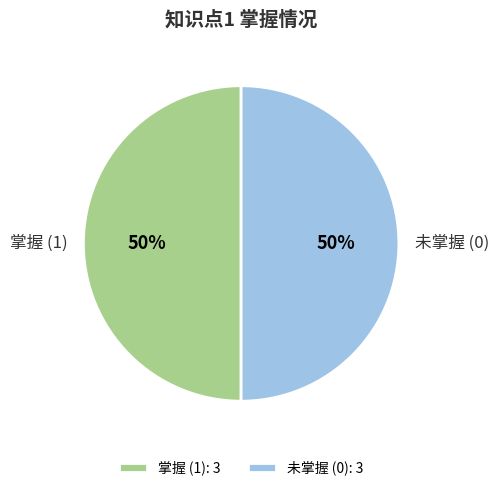

Is the sum of 未掌握 (0) and 掌握 (1) greater than half?

Yes